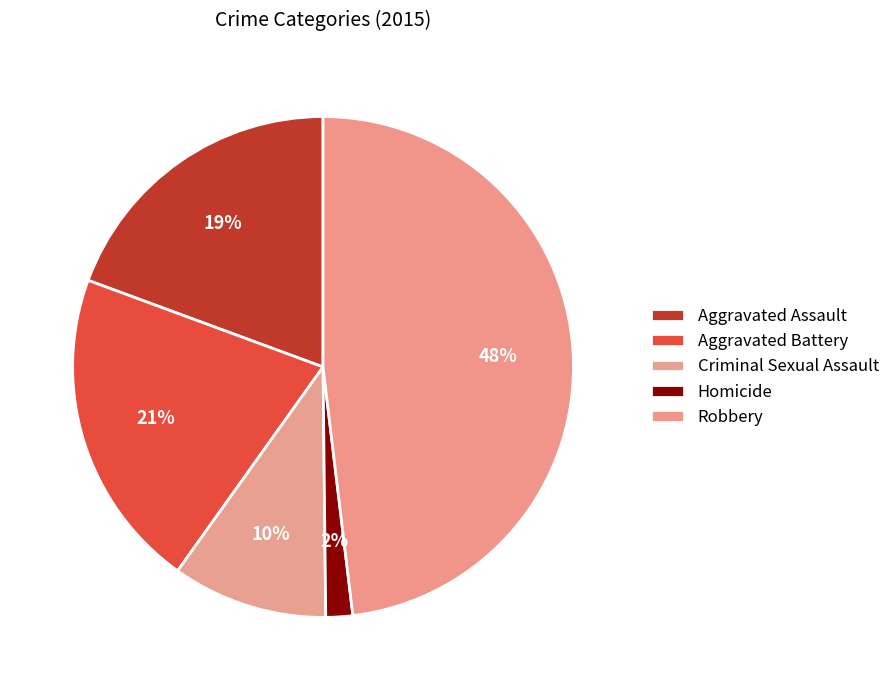

To the nearest percent, what is the combined percentage of Homicide and Aggravated Assault?

21%